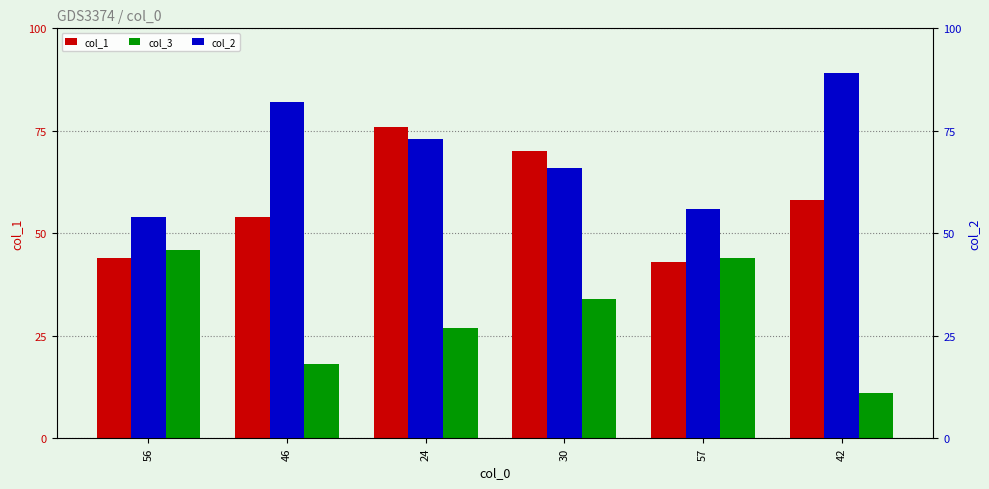

List the series in order of their overall mean, lowest first.

col_3, col_1, col_2